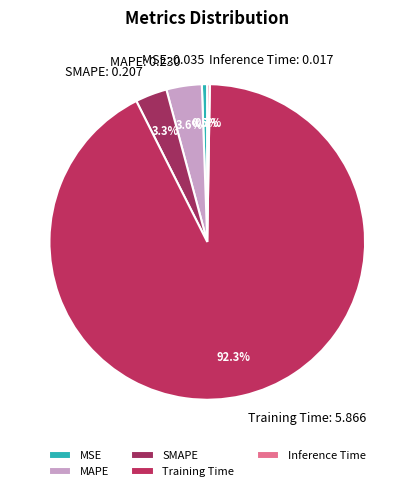

Is there a majority slice in this chart?

Yes